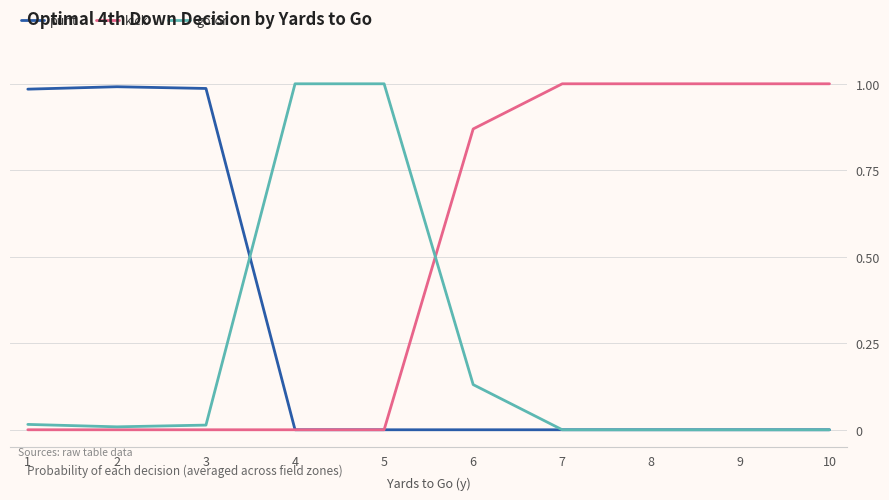

List the series in order of their overall mean, lowest first.

gofor, punt, kick